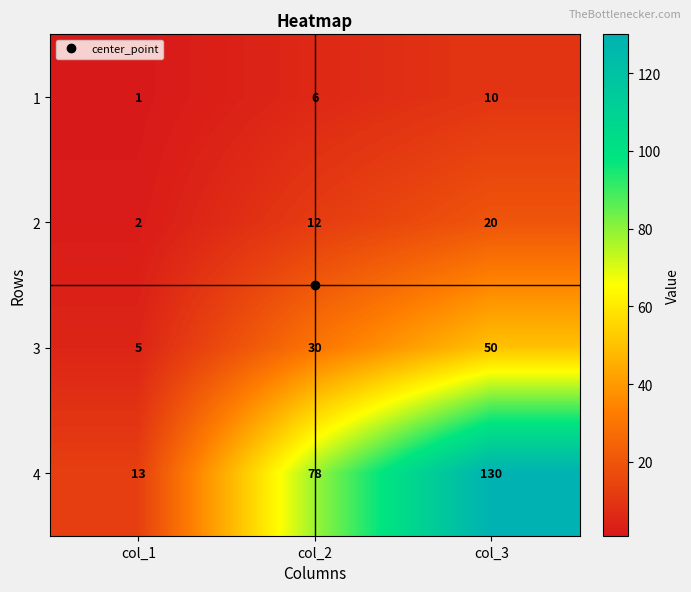

What is the maximum value shown in the chart?

130